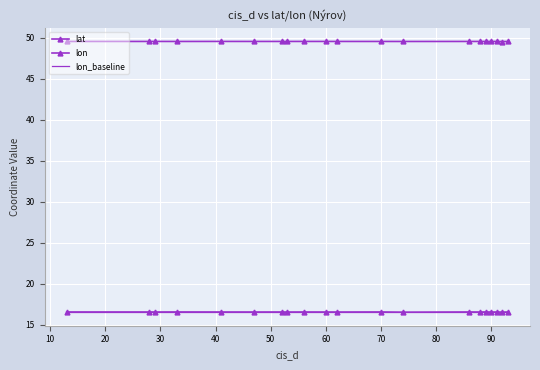

Which series has the largest total across all categories?

lat